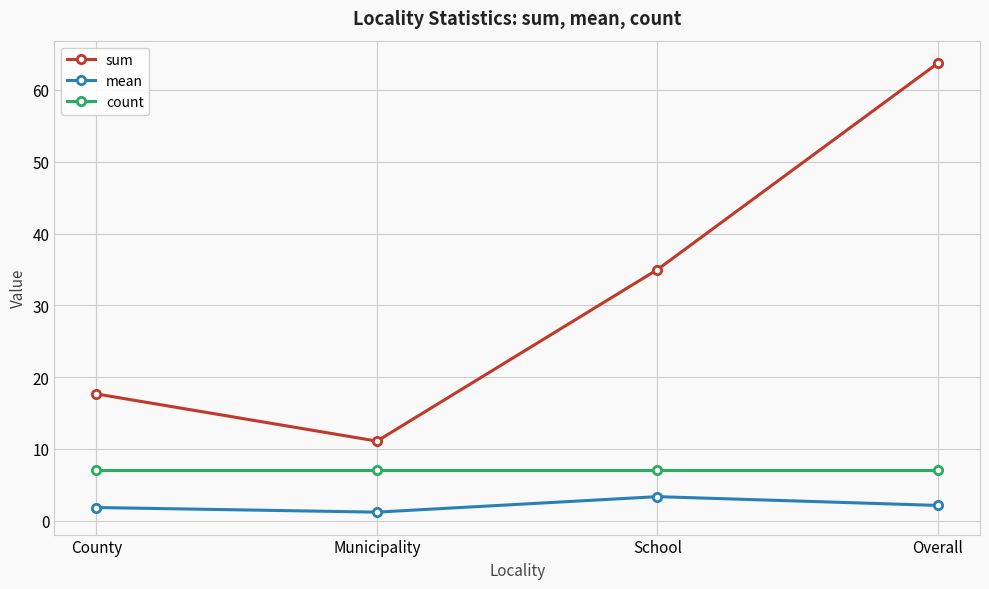

What is the total value across all series at County?

26.5